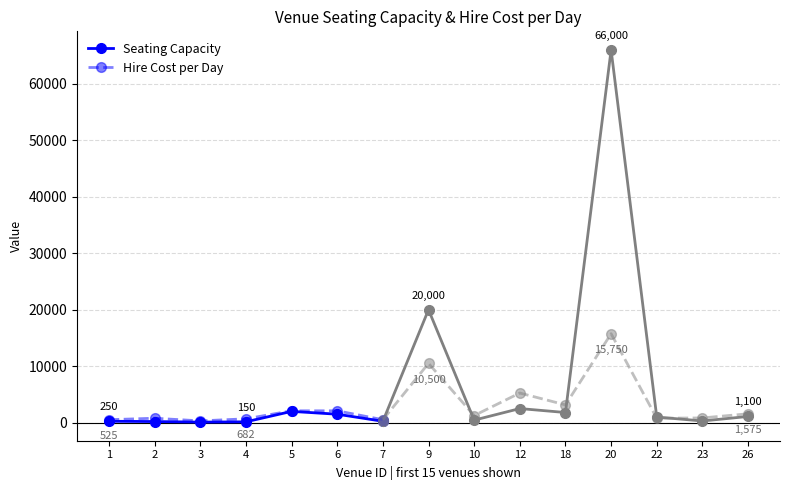

Read the Hire Cost per Day value at 5.

2100.0